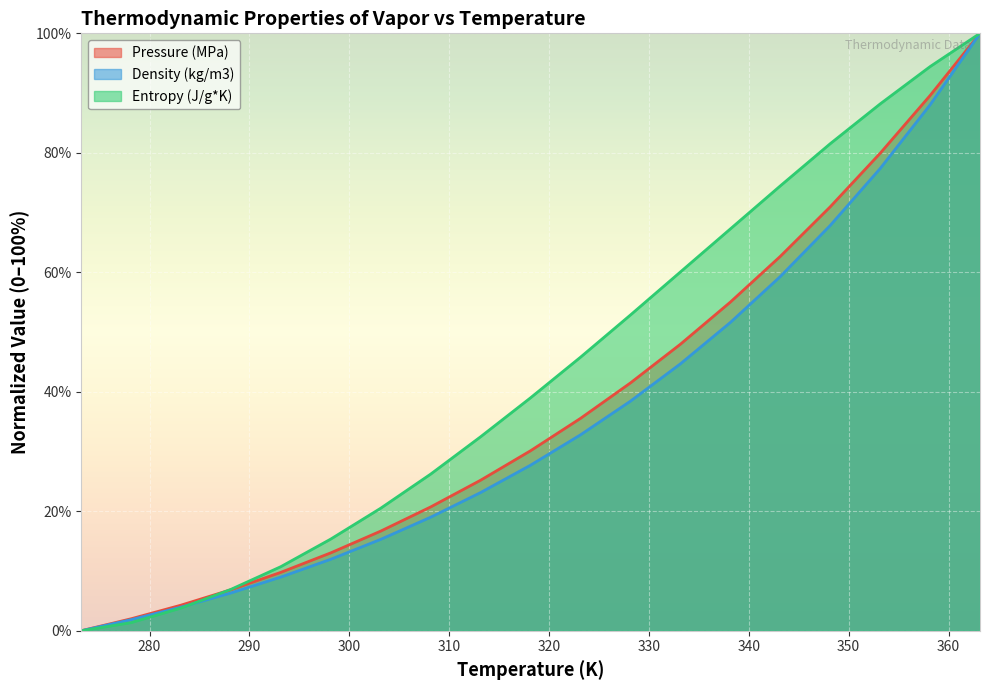

What position from the right is 333.15?

7